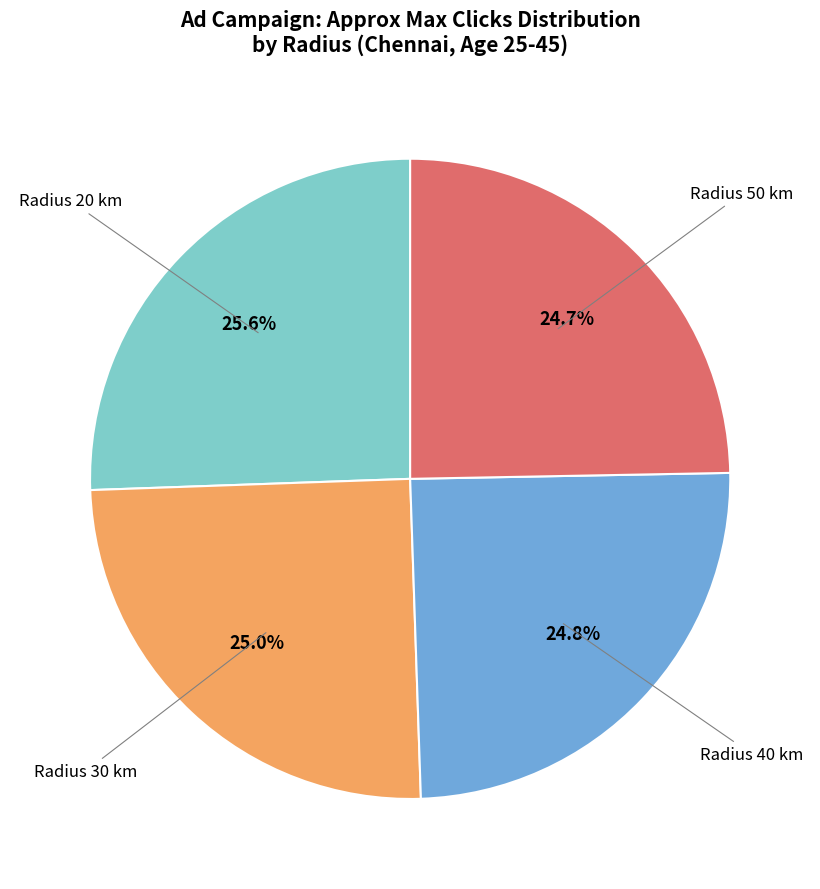

To the nearest percent, what is the average slice percentage?

25%